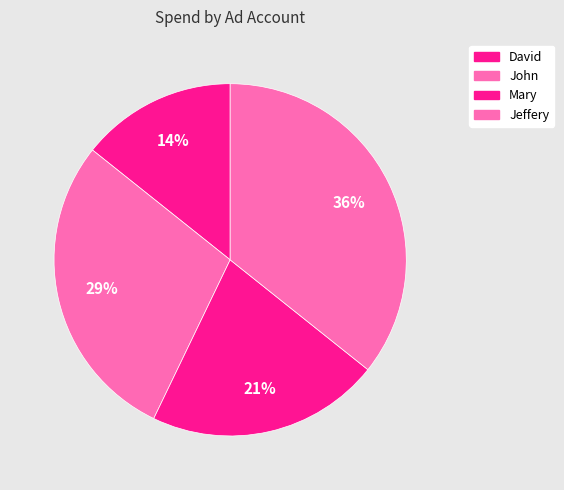

The John slice represents 29% of the pie. True or false?

True